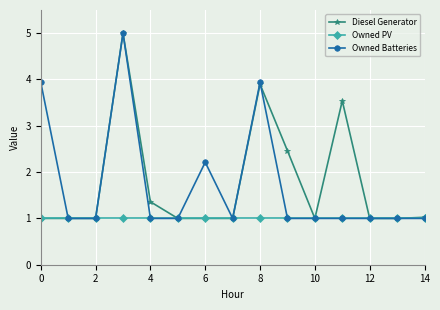

What is the highest value of the Diesel Generator series?

5.0